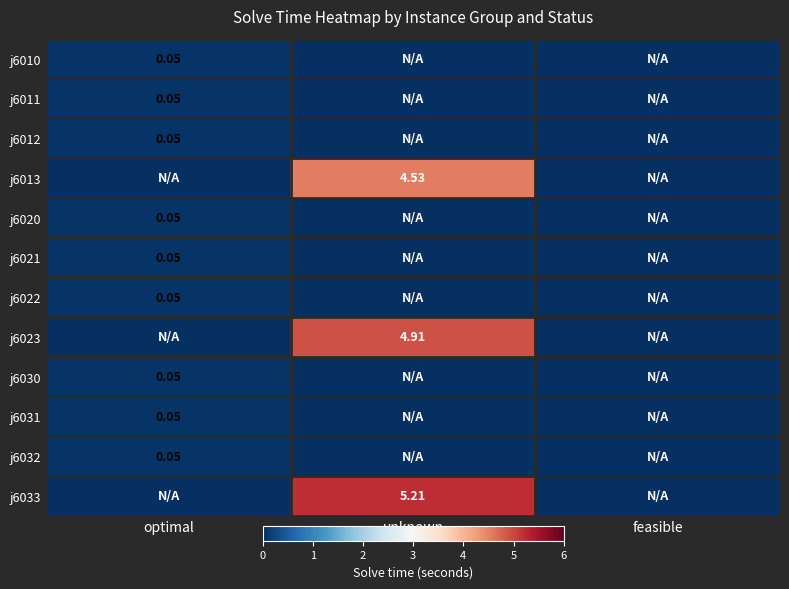

At optimal, list the series in order from largest to smallest.

j6010, j6011, j6012, j6020, j6021, j6022, j6030, j6031, j6032, j6013, j6023, j6033